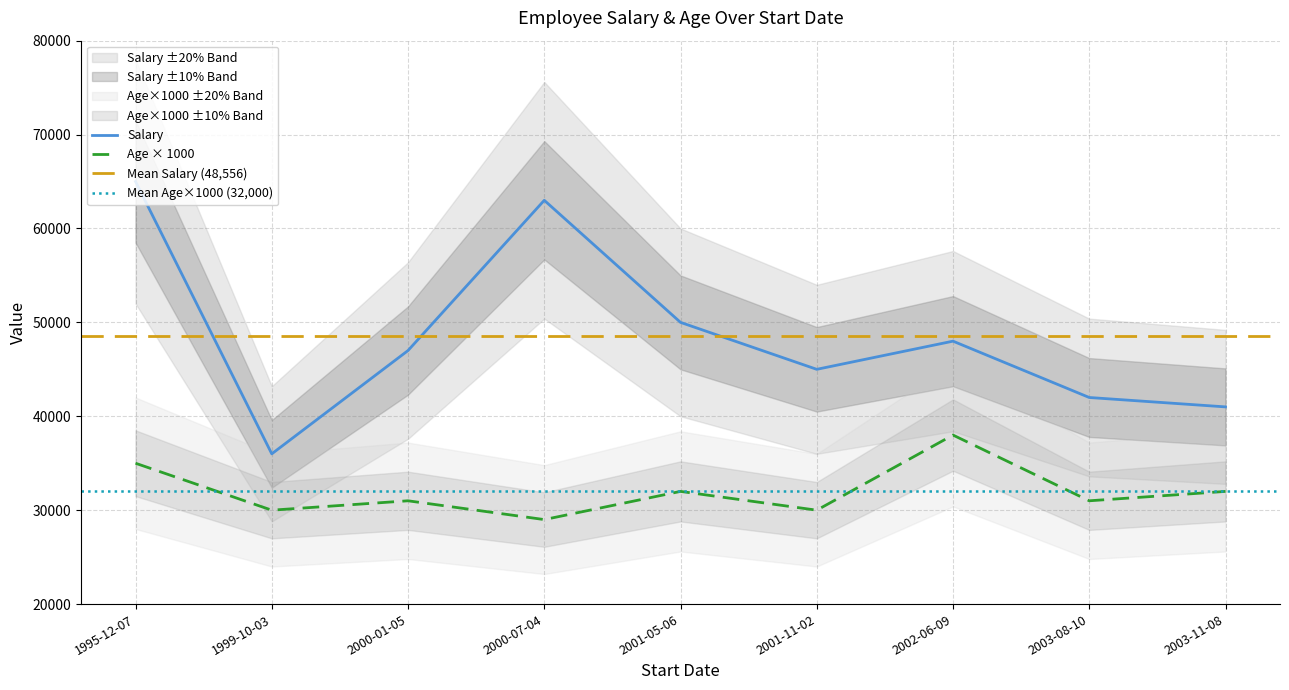

How many interior local peaks does the Age series have?

3